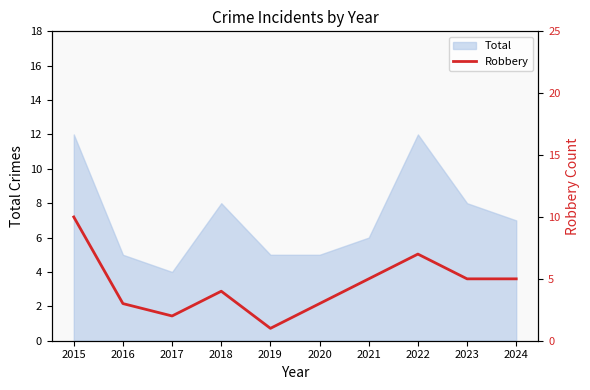

The Total series shows 8 at 2019. True or false?

False